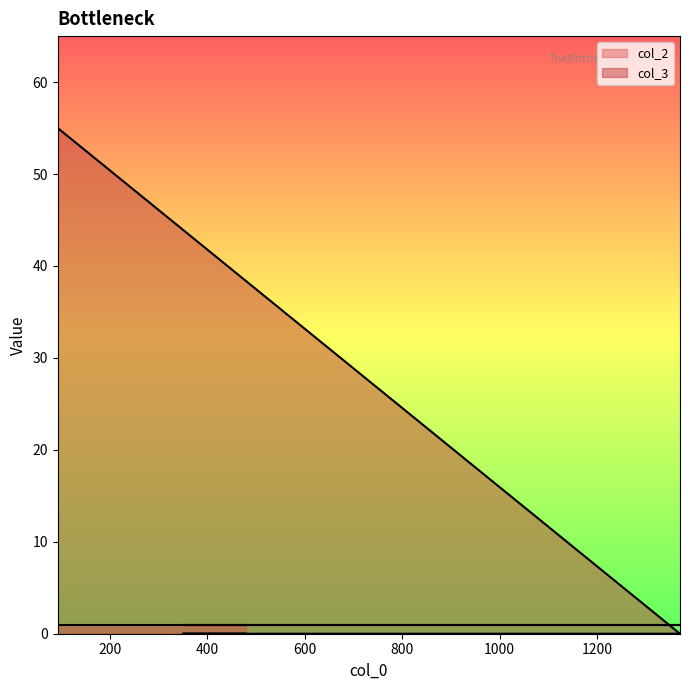

Does the chart display data point markers on the line(s)?

No